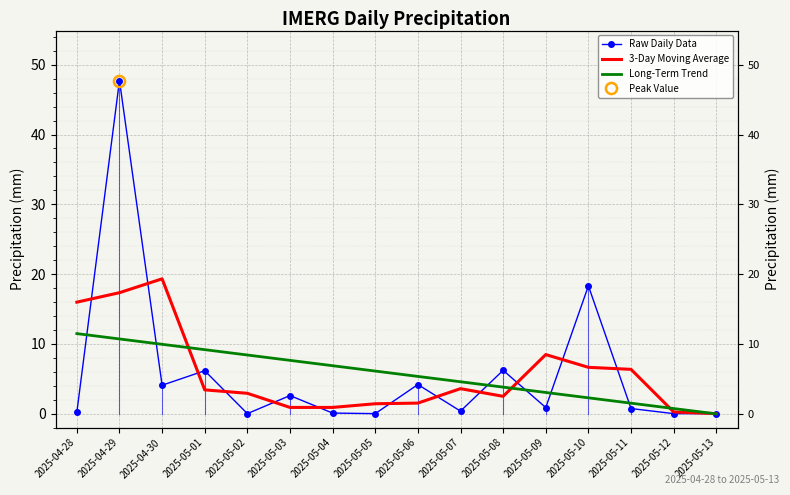

Which series has the widest spread of values?

Raw Daily Data